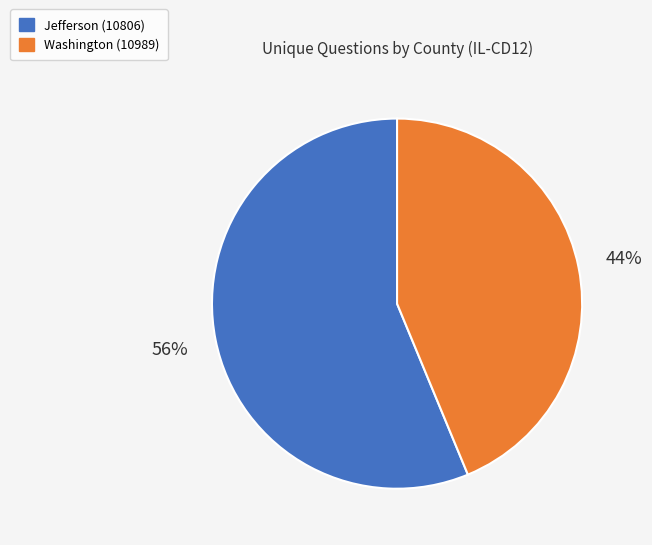

Rank the categories by value from lowest to highest.

Washington (10989), Jefferson (10806)